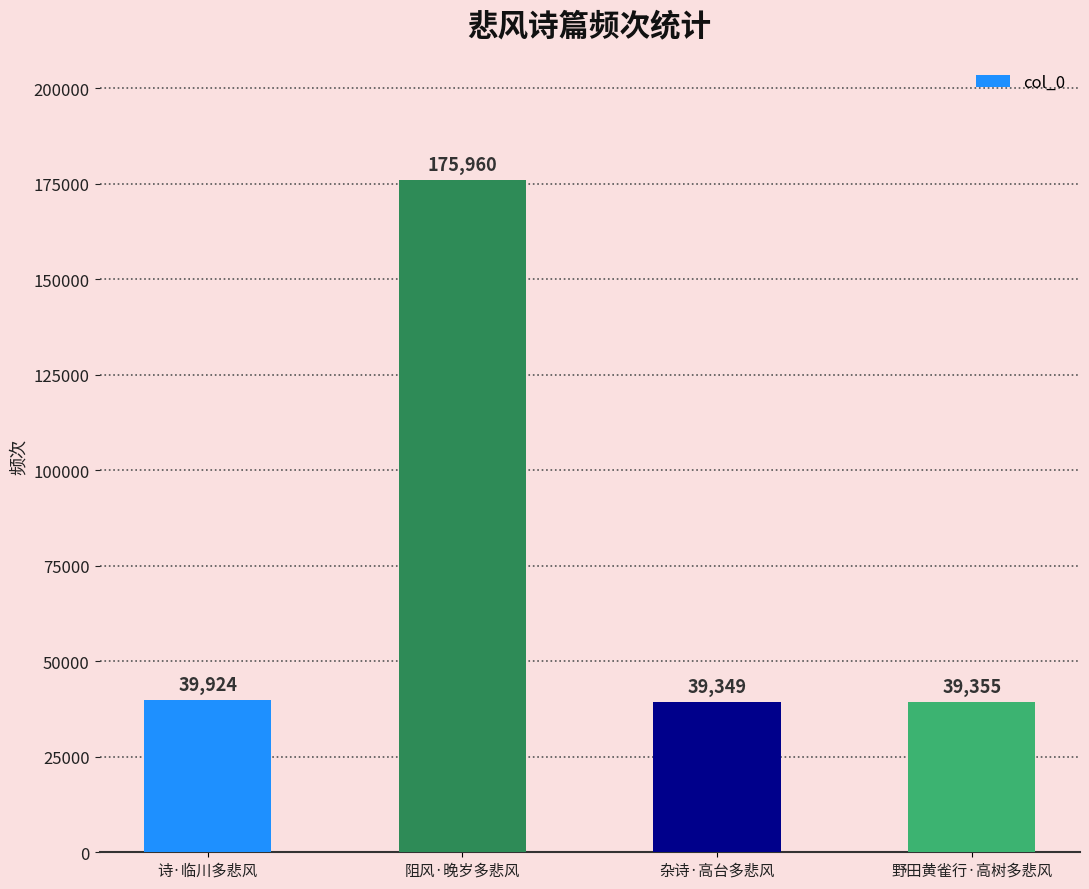

What is the average value?

73647